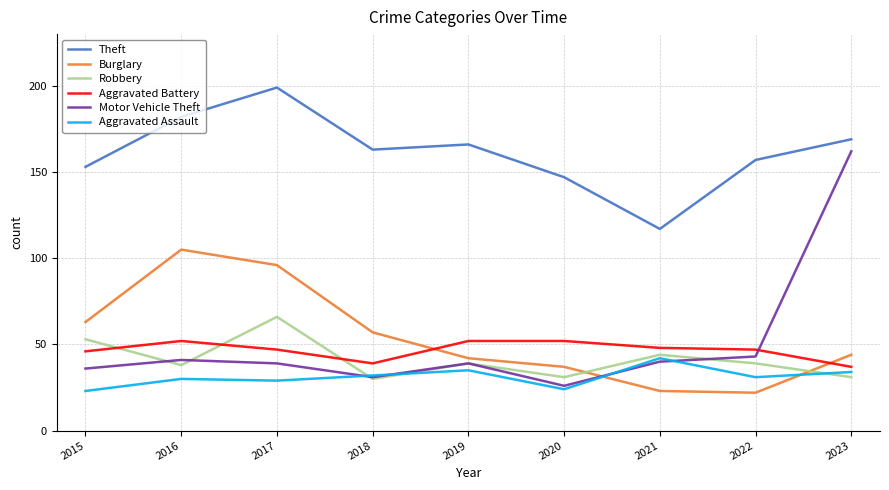

What is the minimum value shown in the chart?

22